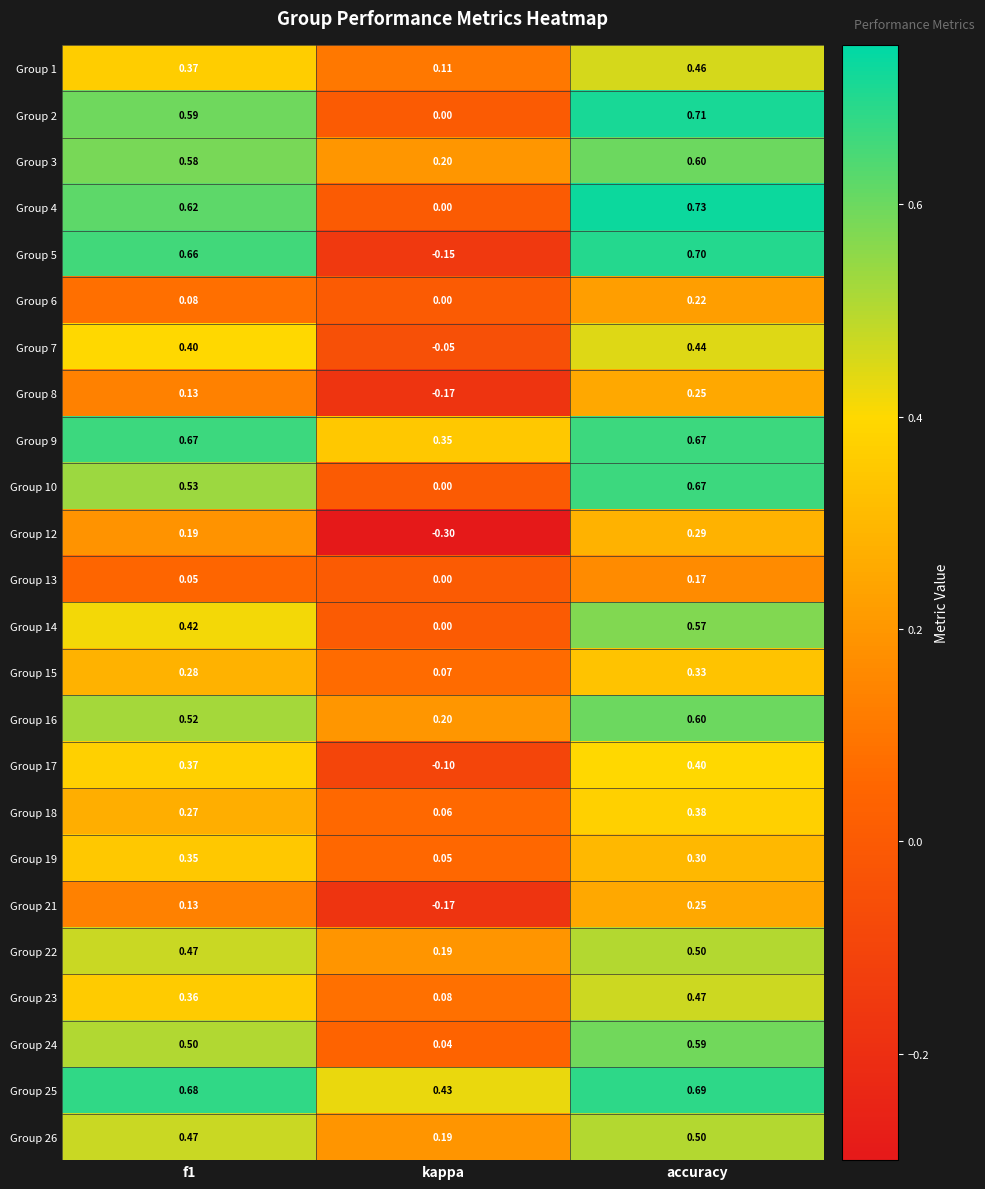

Is the value of Group 26 at accuracy greater than the value of Group 1 at accuracy?

Yes